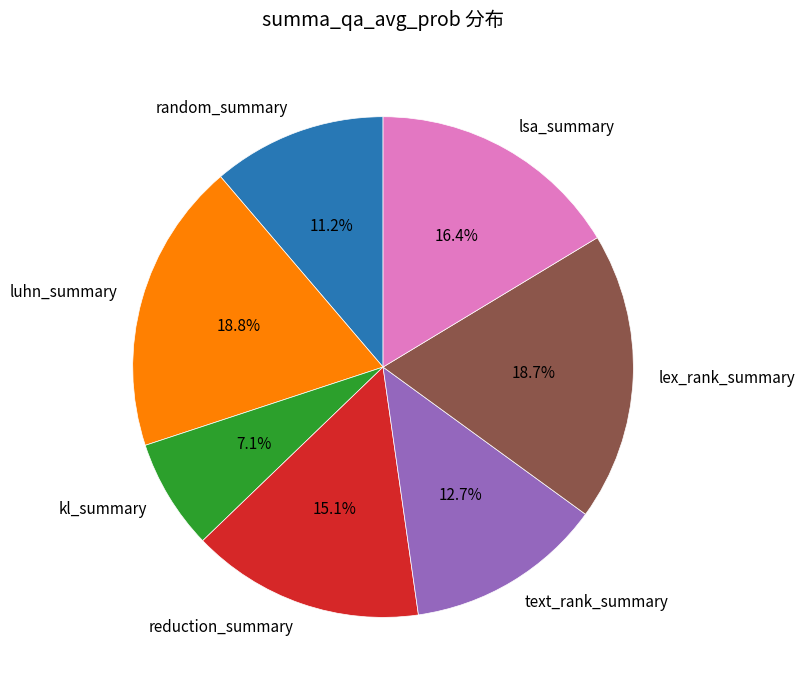

Which has a higher value, kl_summary or text_rank_summary?

text_rank_summary